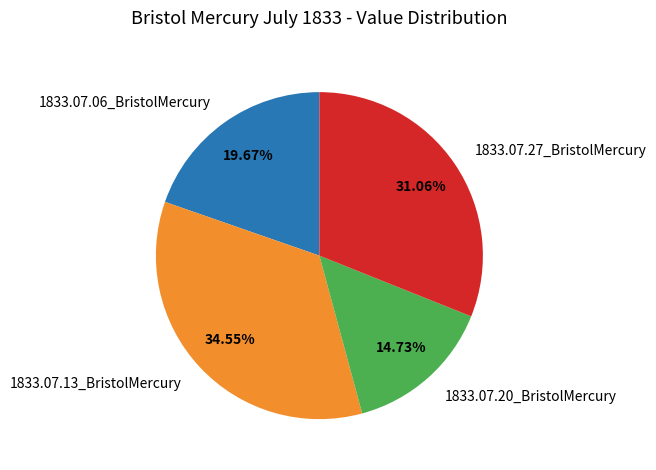

To the nearest percent, what is the difference between the largest and smallest slice percentages?

20%